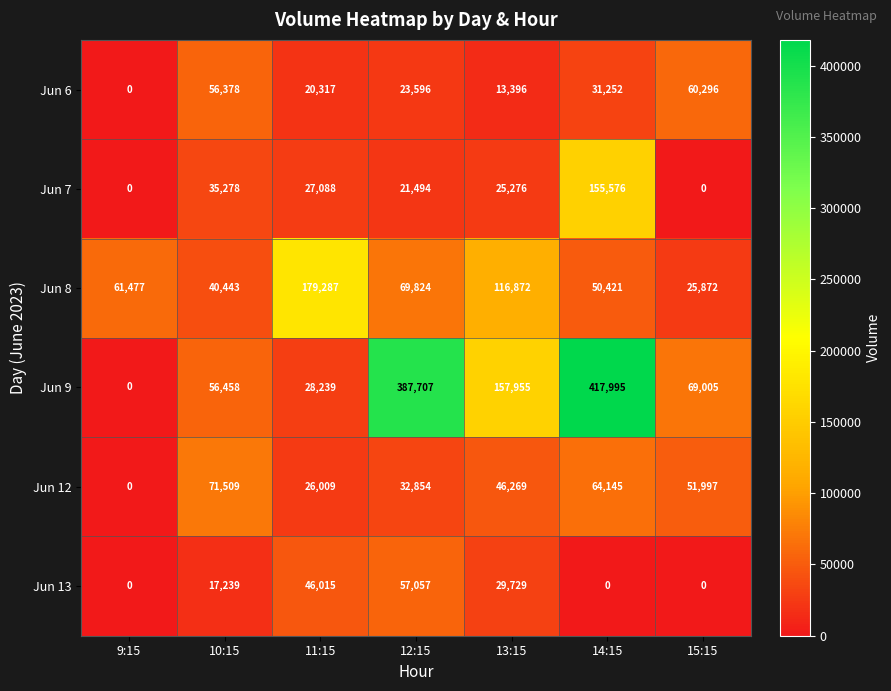

Between 9:15 and 10:15, which series saw the biggest shift?

Jun 12